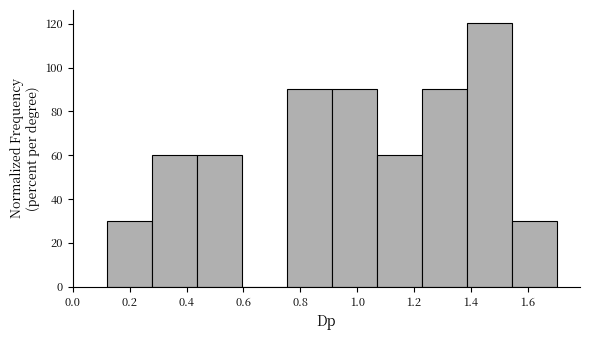

Reading left to right, list every bar in this chart as the range it spans on the x-axis followed by its height. Neither the bar edges nor the heights are printed on the chart, so give them approximately, as read against the axes.

0.12 to 0.28: 30
0.28 to 0.44: 60
0.44 to 0.60: 60
0.60 to 0.76: 0
0.76 to 0.92: 90
0.92 to 1.08: 90
1.08 to 1.22: 60
1.22 to 1.38: 90
1.38 to 1.54: 120
1.54 to 1.70: 30